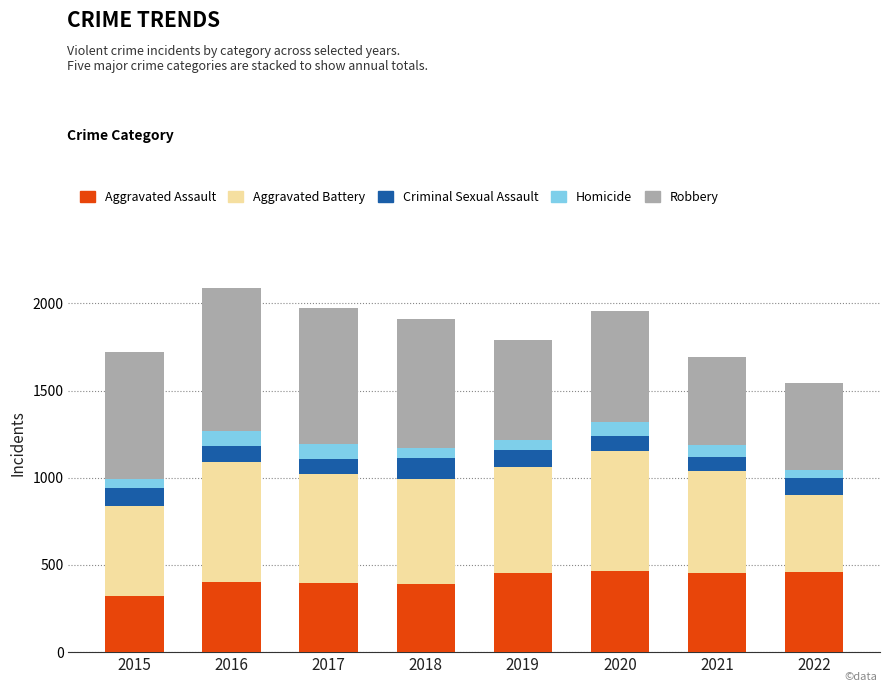

What is the highest value of the Aggravated Assault series?

466